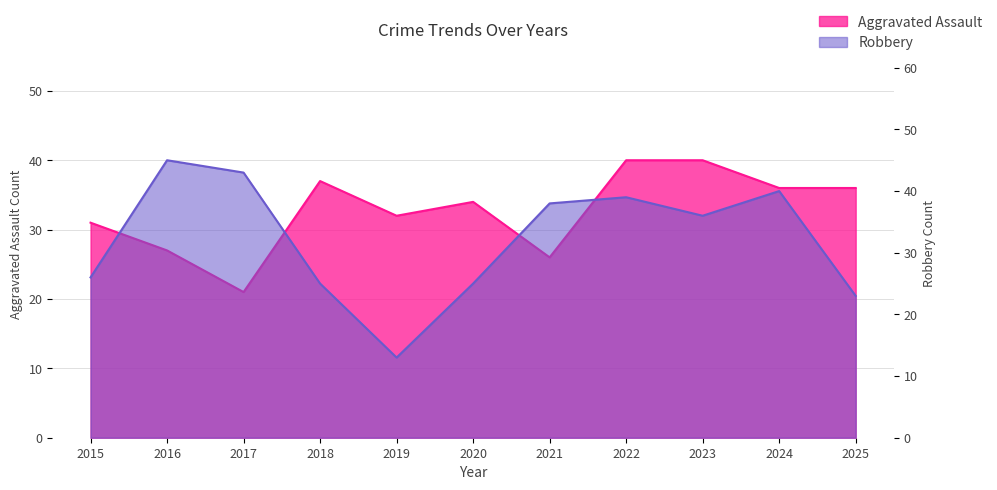

What are all the series names shown in the legend?

Aggravated Assault, Robbery